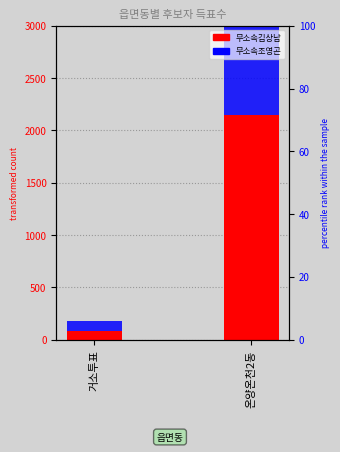

What is the difference between the highest and lowest values at 거소투표?

5